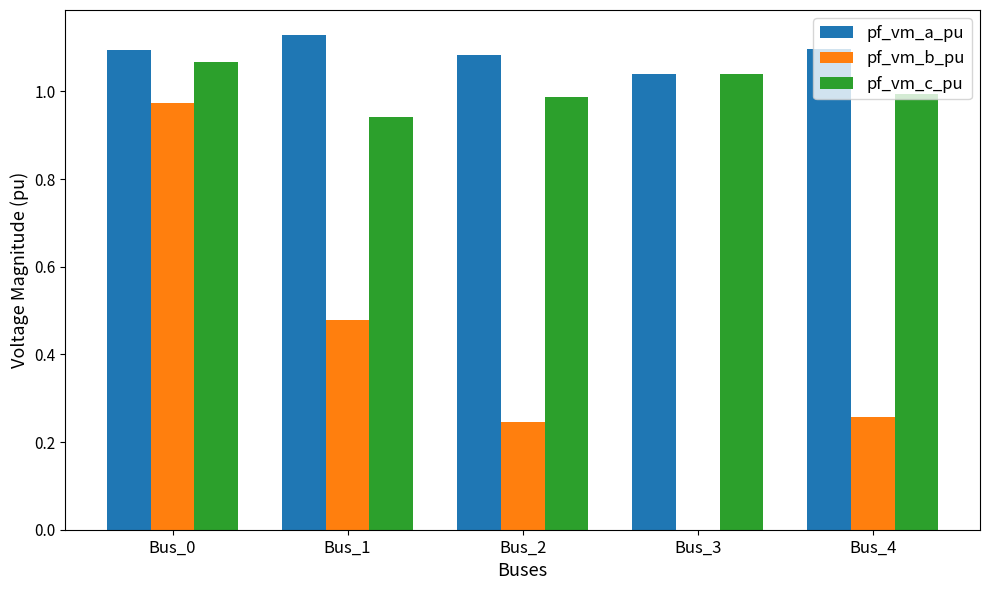

How many pf_vm_a_pu values are between 1 and 2?

5